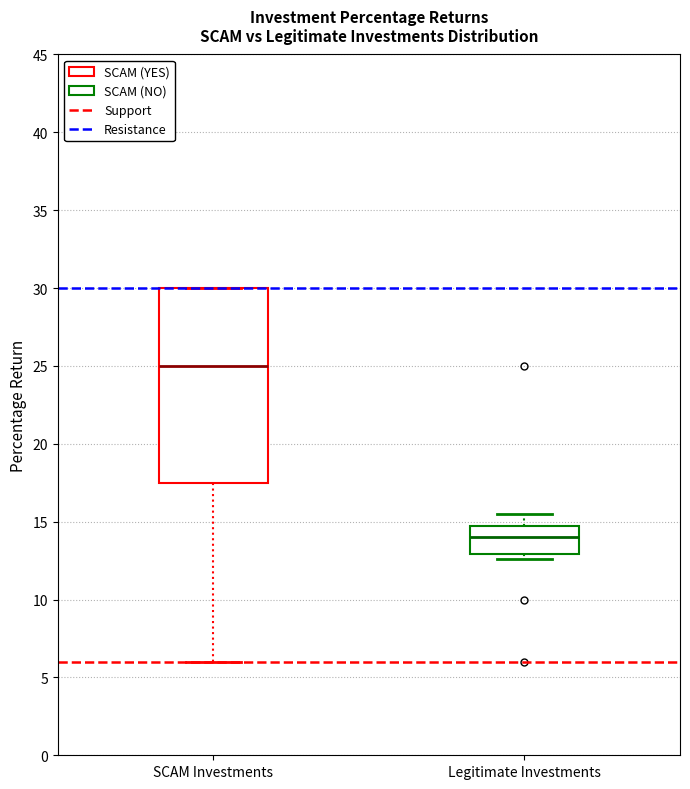

Reading left to right, transcribe this box plot: for each box, give where its median line is, the range the box spans, and where its two whiskers end, as read against the y-axis. The values are not printed on the chart, so give them approximately, as read against the axis.

SCAM Investments: median 25.0, box 17.5 to 30.0, whiskers 6.0 to 30.0
Legitimate Investments: median 14.0, box 13.0 to 15.0, whiskers 12.5 to 15.5